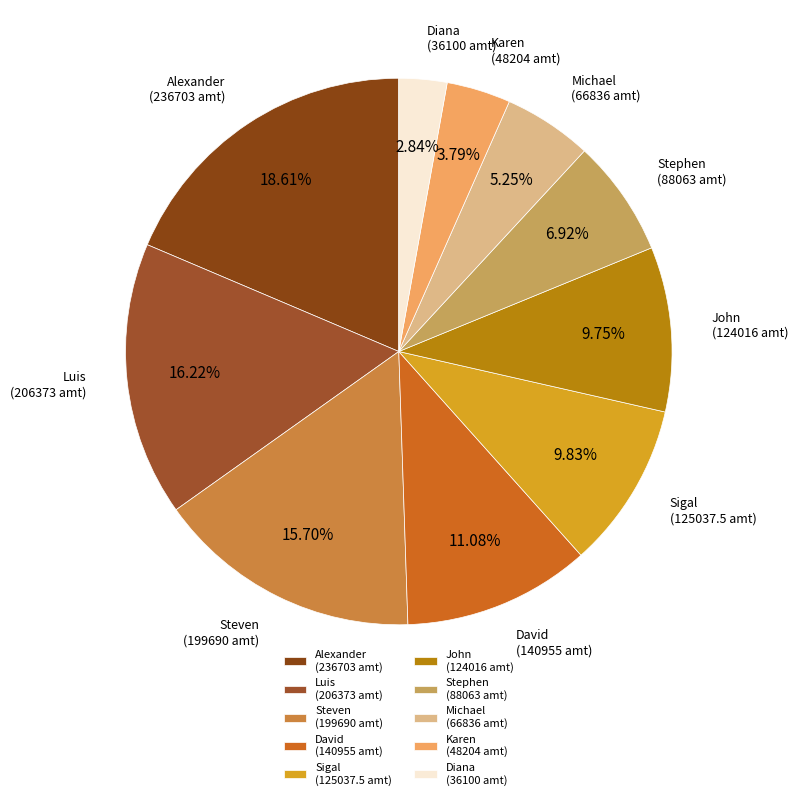

Is John the majority of the pie?

No